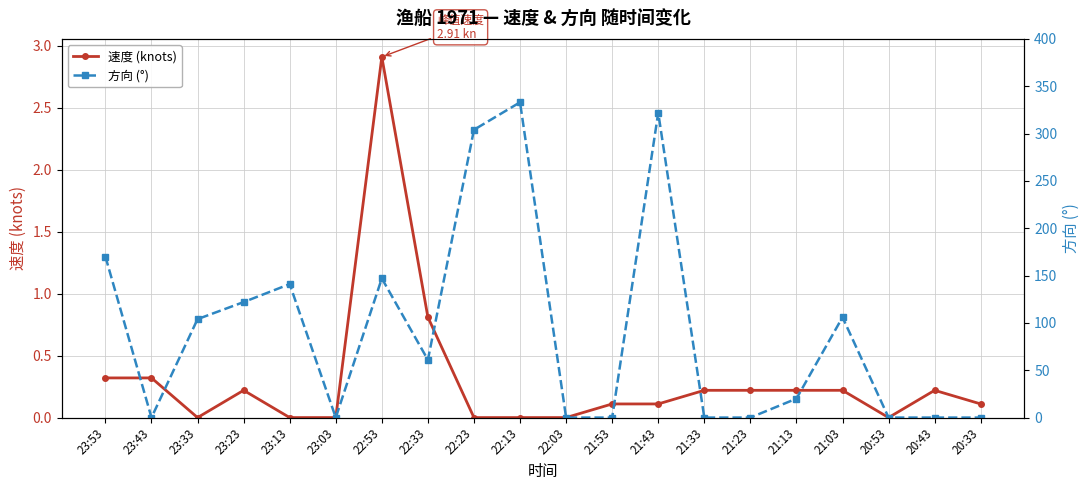

In 方向 (°), how many points are higher than both neighbors (excluding endpoints)?

5